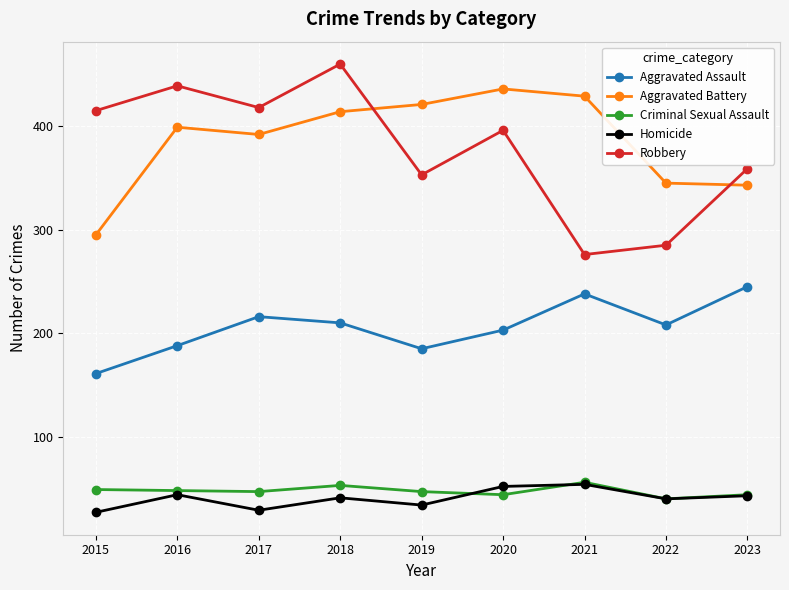

What is the difference between the Robbery values at 2021 and 2017?

142